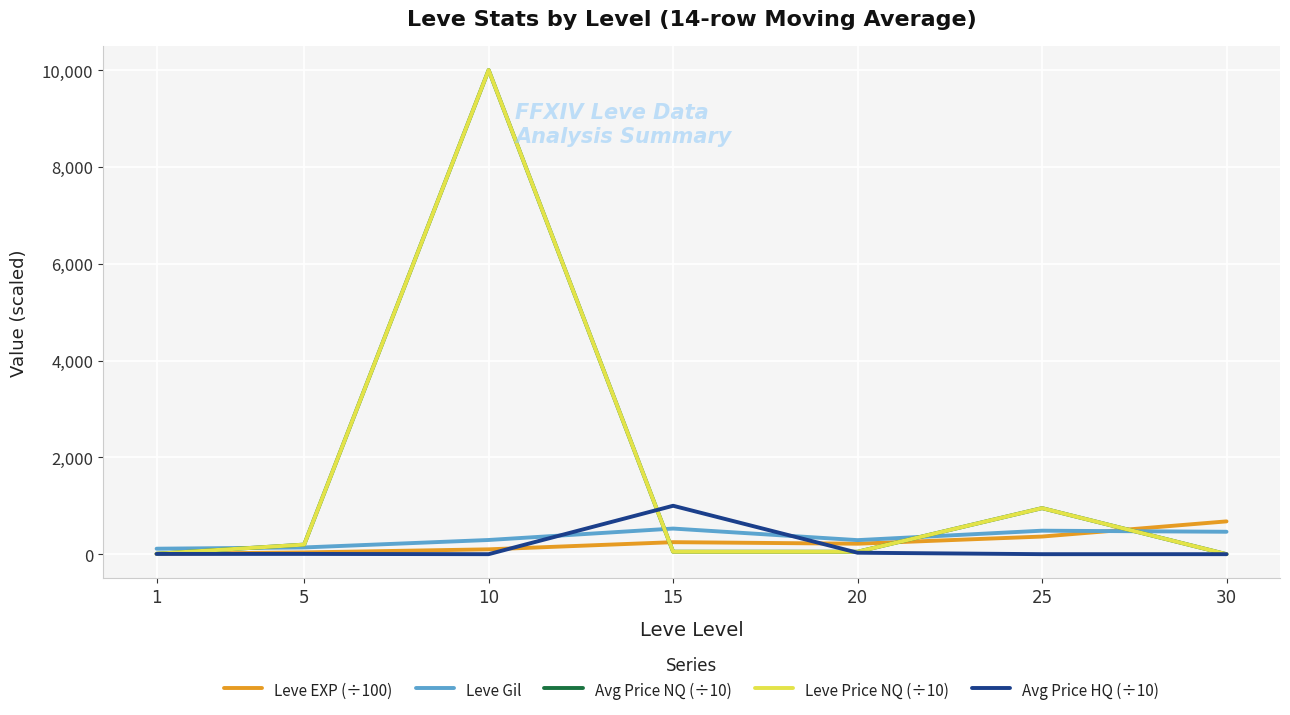

What is the difference between the highest and lowest values at 15?

949.5